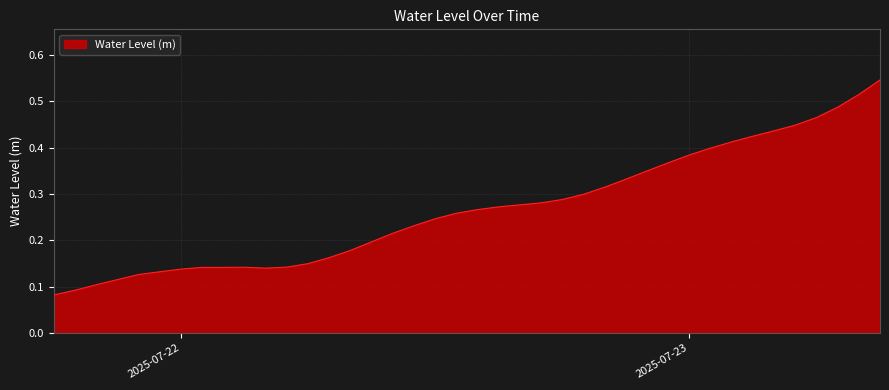

What is the sum of all values?

10.7